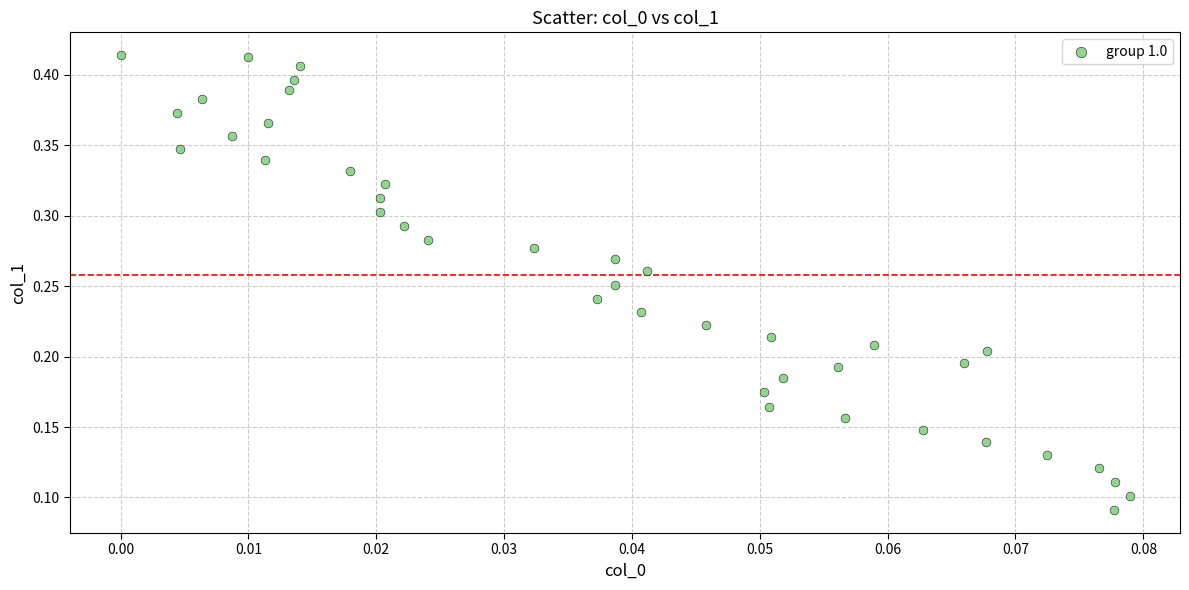

Count the number of points in this scatter plot.

40